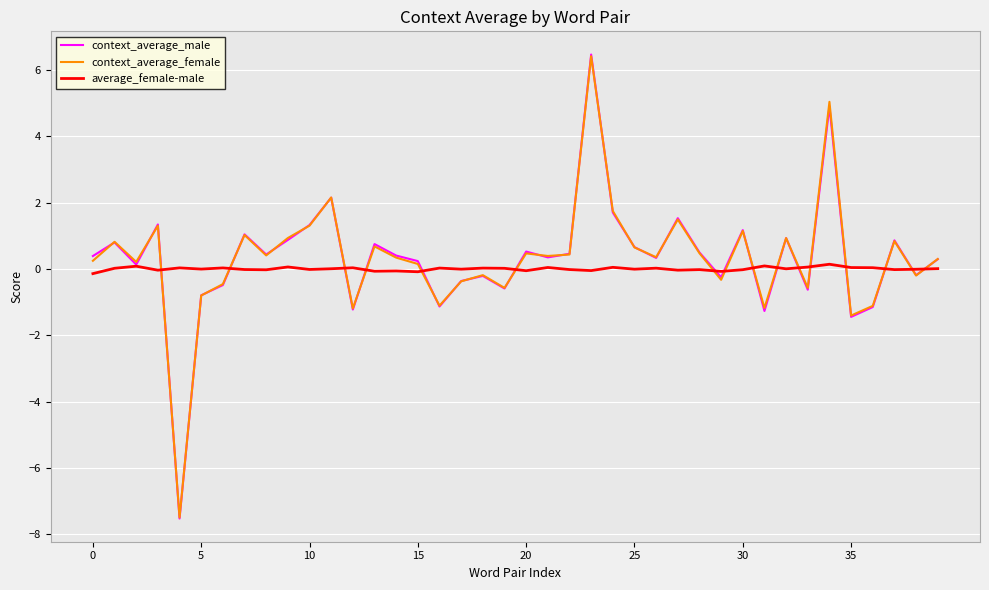

Which series has the widest spread of values?

context_average_male